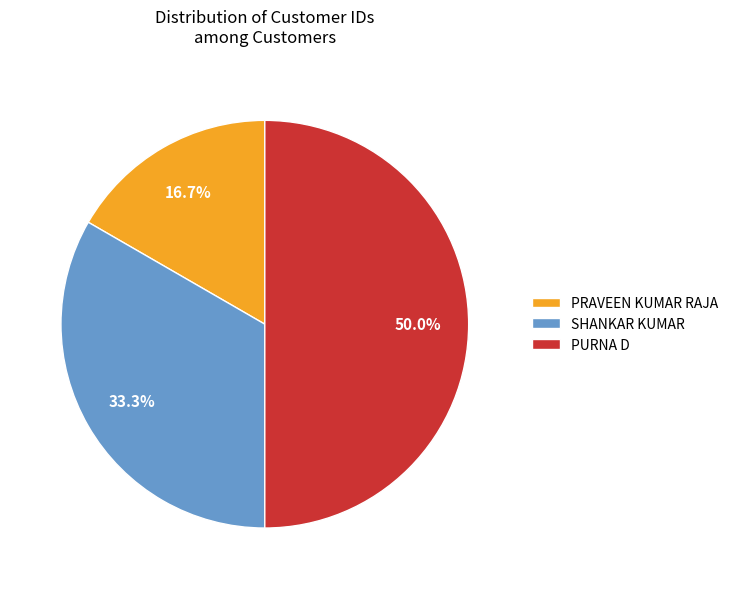

To the nearest percent, what portion does PURNA D represent?

50%